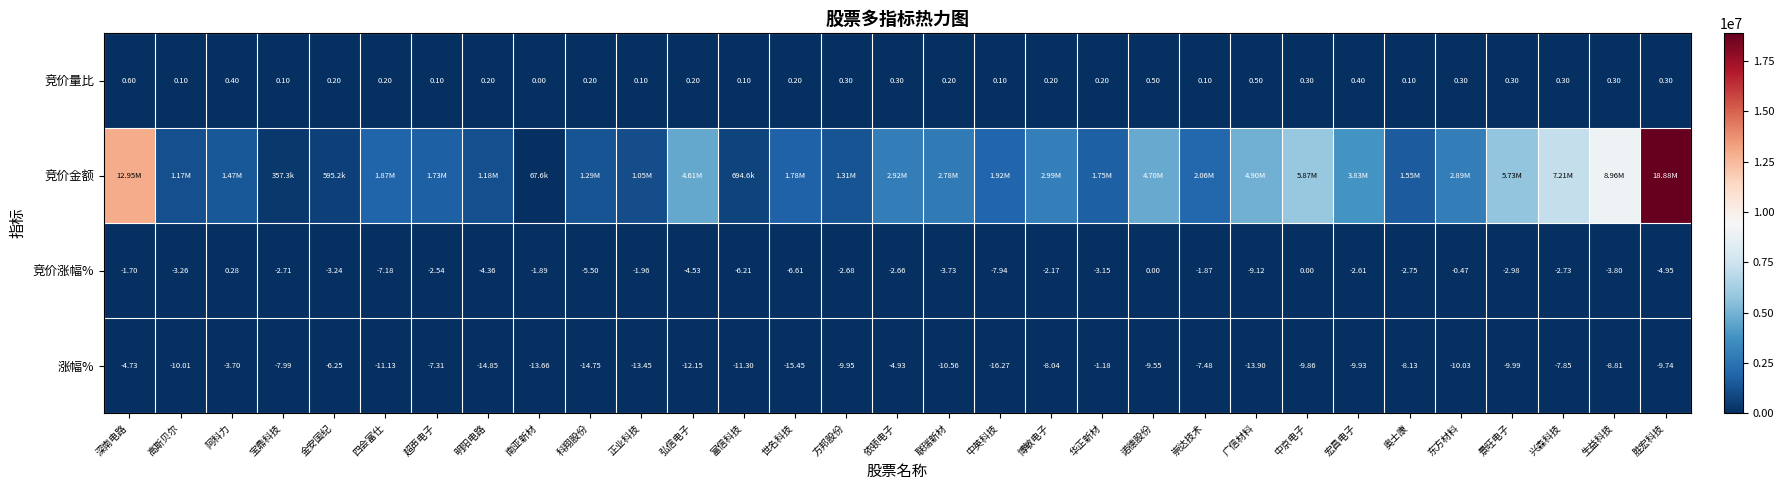

Where is 涨幅% nearest to the value -8?

宝鼎科技